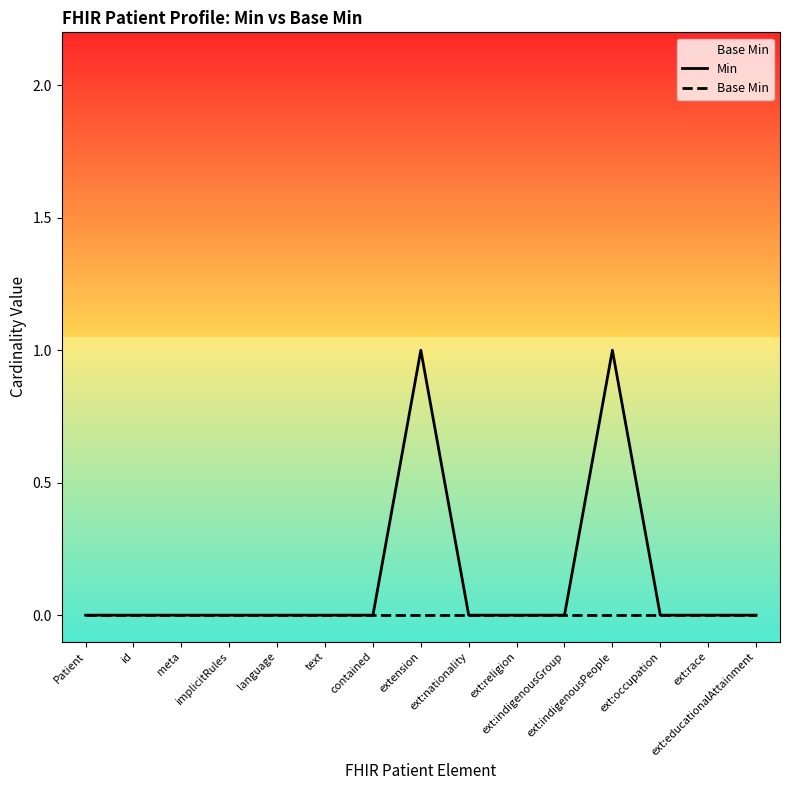

Which has a higher value, ext:educationalAttainment or contained?

ext:educationalAttainment